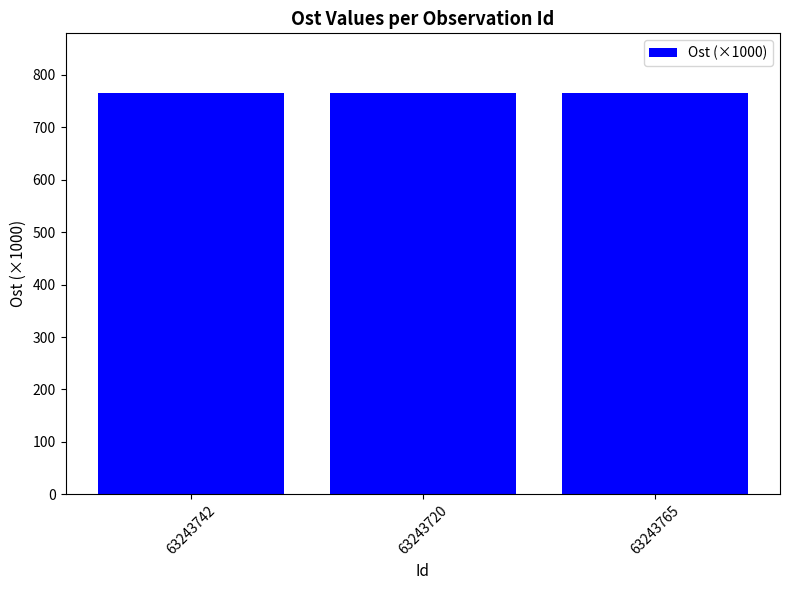

The value at 63243765 is 764.7. True or false?

True